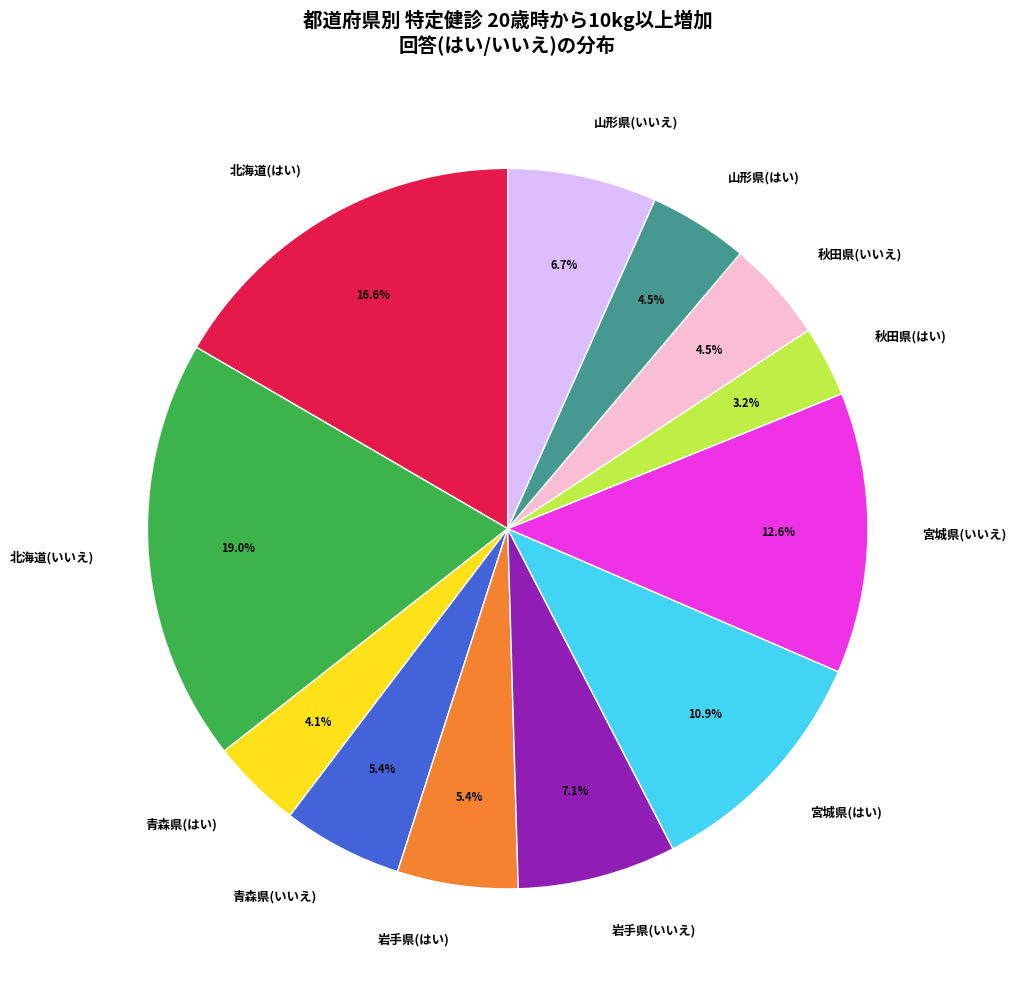

Which category has the biggest portion of the pie?

北海道(いいえ)